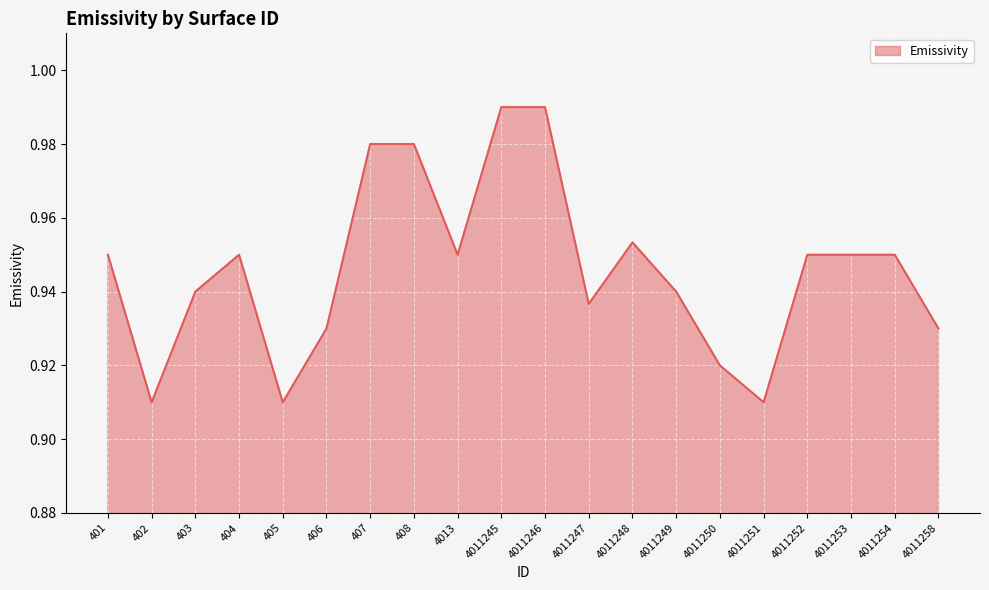

Between 4011253 and 4011250, which is larger?

4011253